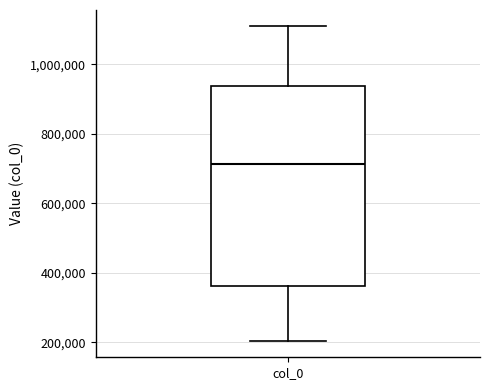

Where does the lower whisker of the box for col_0 end on the y-axis? The values are not printed on the chart, so give them approximately, as read against the axis.

200000